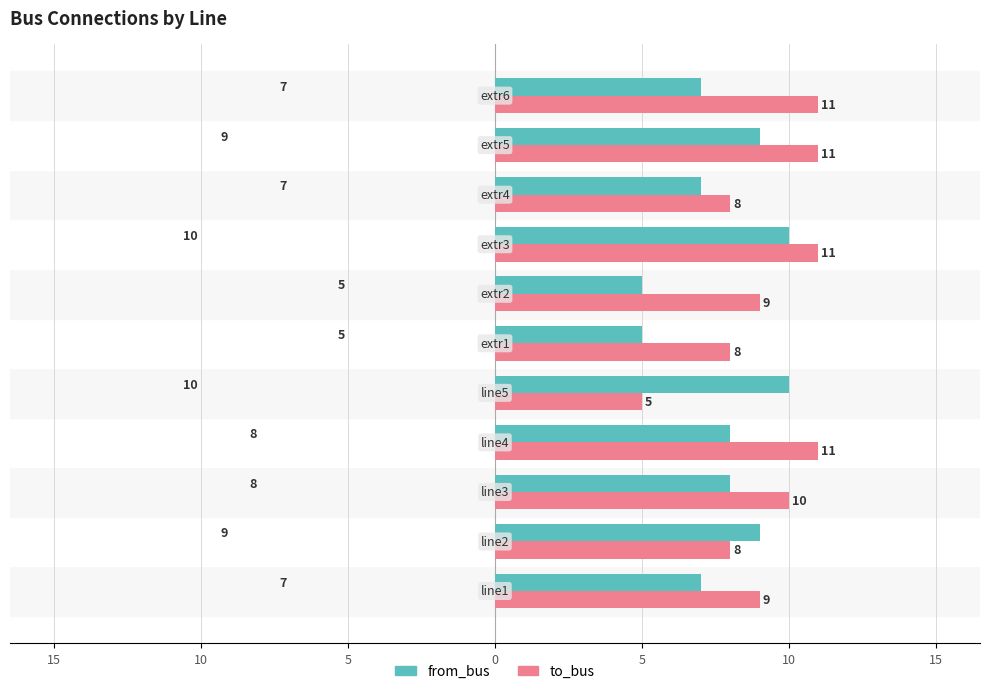

What is the minimum value shown in the chart?

5